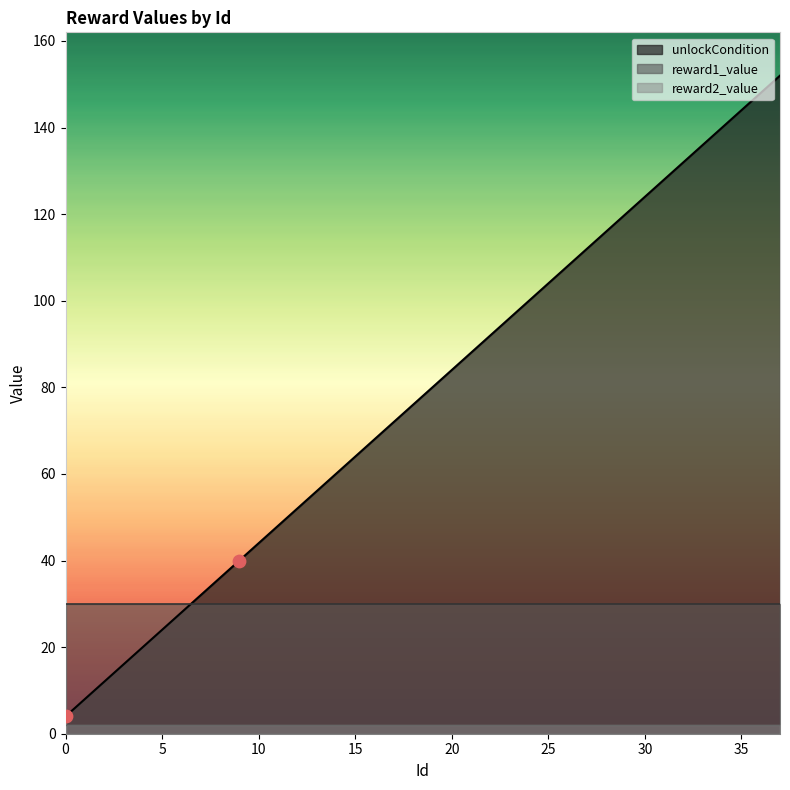

Is the value of reward1_value at 28 greater than the value of reward2_value at 22?

Yes